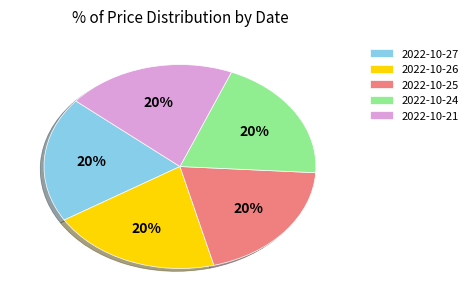

How many slices are in this pie chart?

5